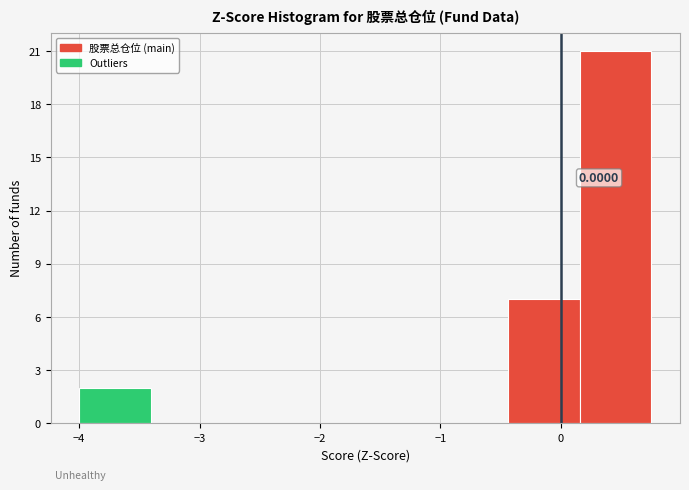

Which range on the x-axis has the tallest bar?

0.2 to 0.8